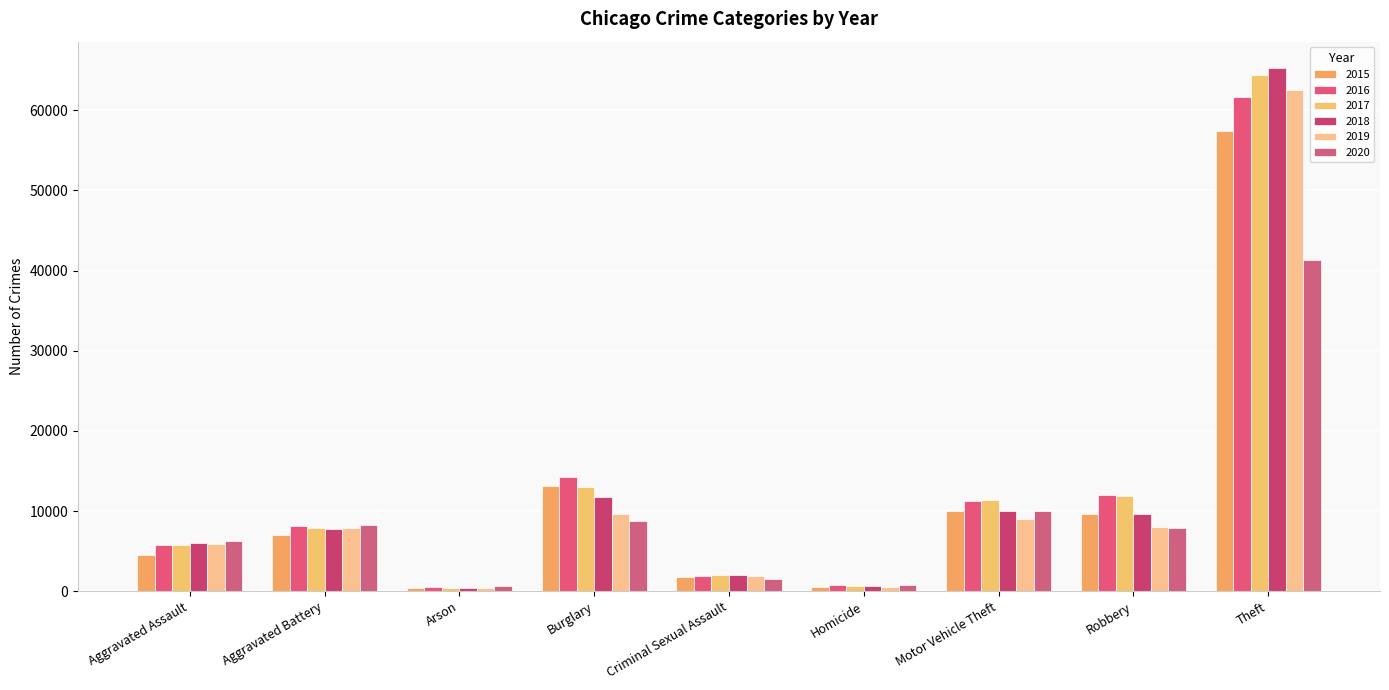

The value of 2018 at Homicide is 998. True or false?

False